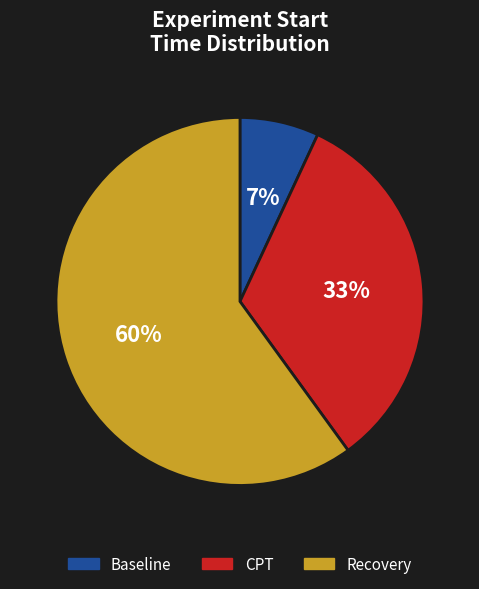

To the nearest percent, what is the average slice percentage?

33%